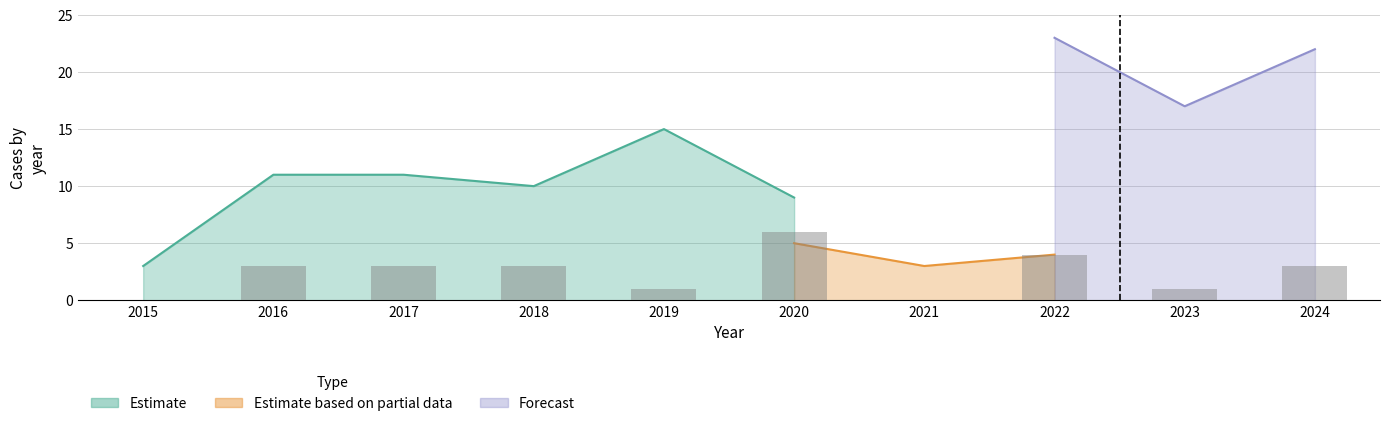

What is the value of the 6th bar from the left?

6